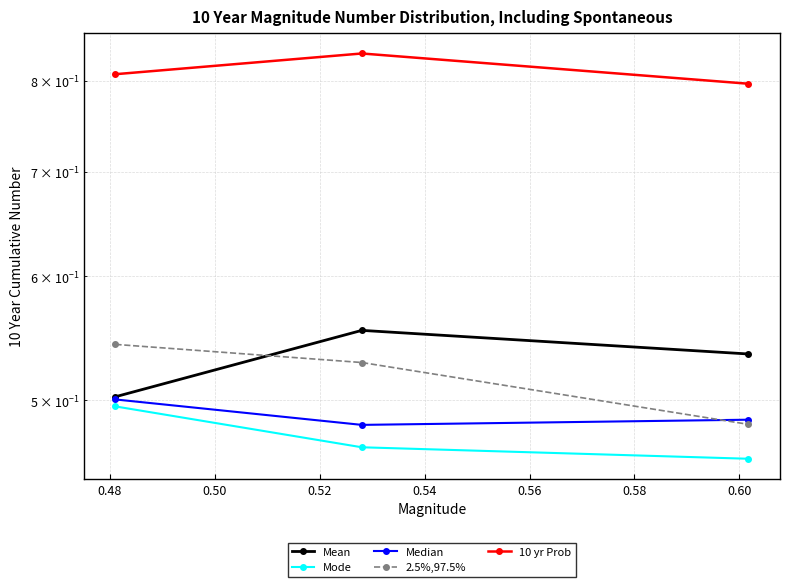

How many Mode values are between 0 and 1?

3